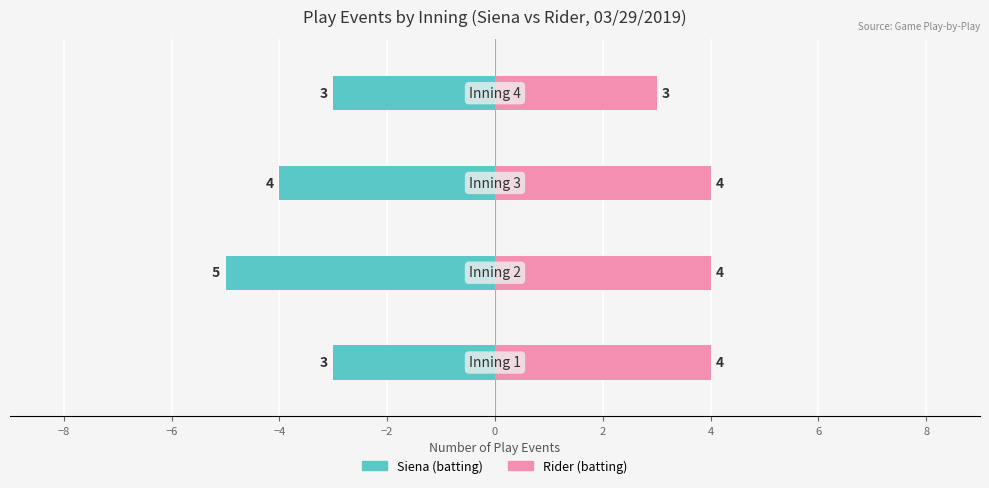

What is the value of the Rider (batting) bar at the 2nd from the left?

4